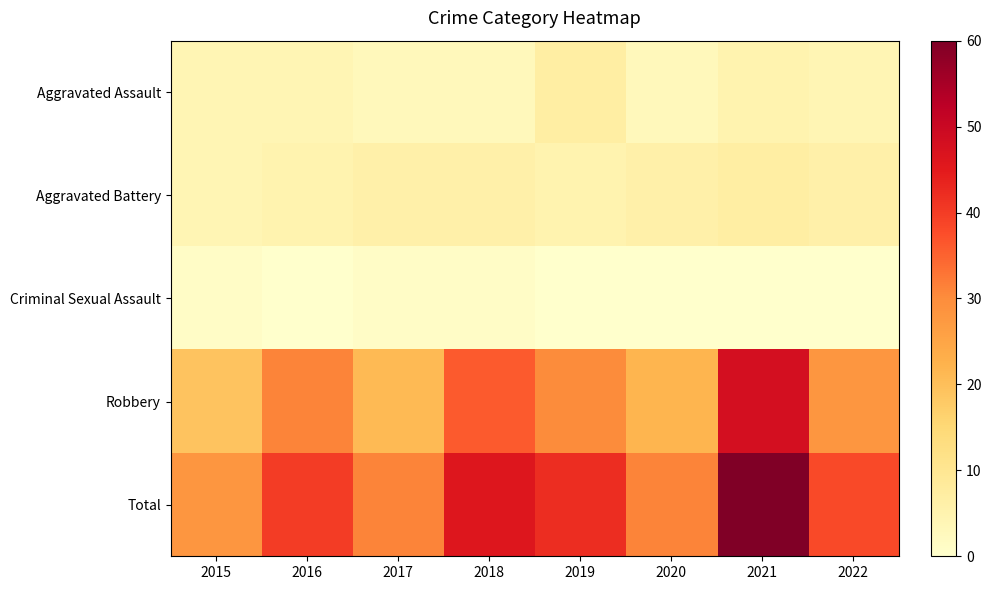

Reading right to left, list all the values displayed in this chart.

Aggravated Assault: 2022=4	2021=5	2020=3	2019=7	2018=3	2017=3	2016=4	2015=4
Aggravated Battery: 2022=6	2021=7	2020=6	2019=5	2018=6	2017=6	2016=5	2015=4
Criminal Sexual Assault: 2022=0	2021=0	2020=0	2019=0	2018=1	2017=1	2016=0	2015=1
Robbery: 2022=28	2021=48	2020=22	2019=30	2018=36	2017=21	2016=31	2015=19
Total: 2022=38	2021=60	2020=31	2019=42	2018=46	2017=31	2016=40	2015=28